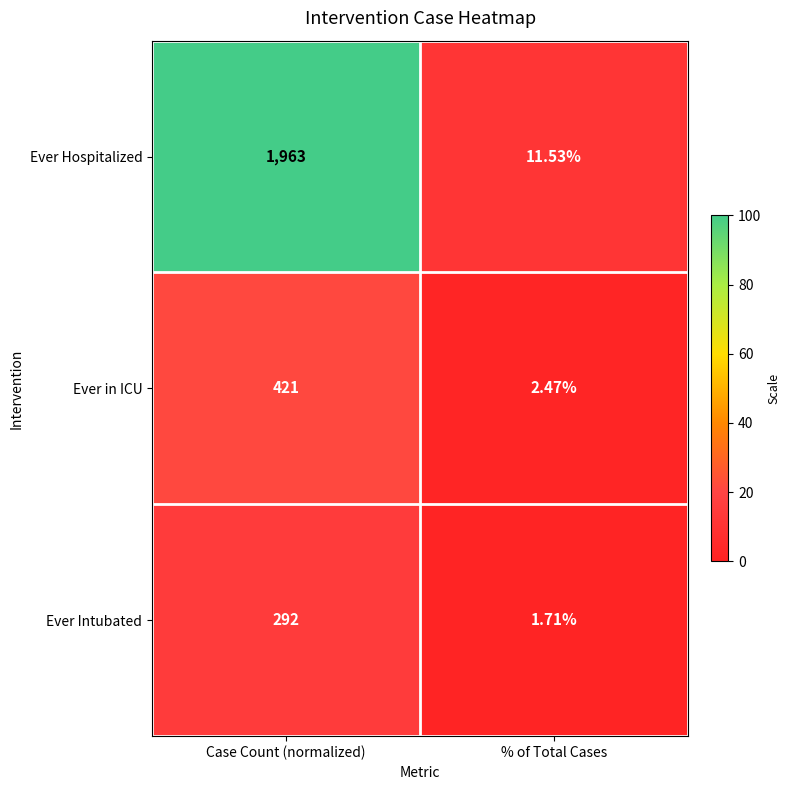

What is the total value across all series at % of Total Cases?

15.7